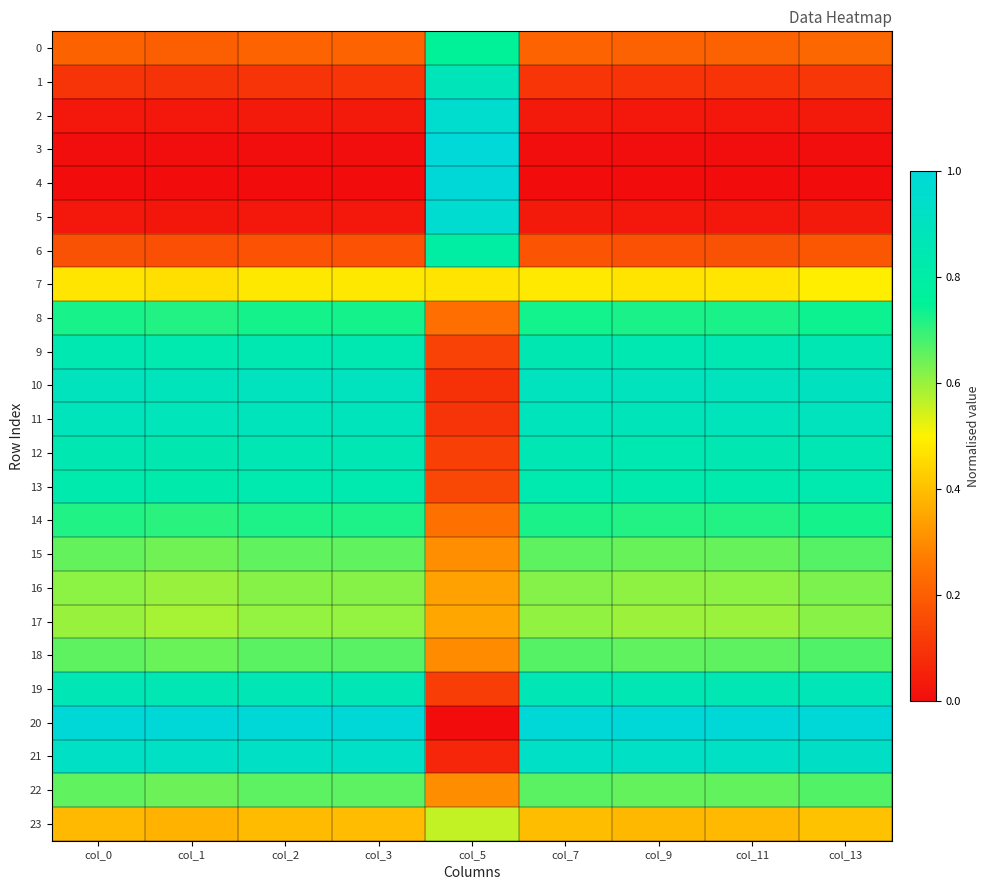

Reading left to right, extract all data points from this chart.

0: col_0=0.2	col_1=0.2	col_2=0.2	col_3=0.2	col_5=0.7	col_7=0.2	col_9=0.2	col_11=0.2	col_13=0.2
1: col_0=0.1	col_1=0.1	col_2=0.1	col_3=0.1	col_5=0.9	col_7=0.1	col_9=0.1	col_11=0.1	col_13=0.1
2: col_0=0.0	col_1=0.0	col_2=0.0	col_3=0.0	col_5=1.0	col_7=0.0	col_9=0.0	col_11=0.0	col_13=0.0
3: col_0=0.0	col_1=0.0	col_2=0.0	col_3=0.0	col_5=1.0	col_7=0.0	col_9=0.0	col_11=0.0	col_13=0.0
4: col_0=0.0	col_1=0.0	col_2=0.0	col_3=0.0	col_5=1.0	col_7=0.0	col_9=0.0	col_11=0.0	col_13=0.0
5: col_0=0.0	col_1=0.0	col_2=0.0	col_3=0.0	col_5=1.0	col_7=0.0	col_9=0.0	col_11=0.0	col_13=0.0
6: col_0=0.2	col_1=0.2	col_2=0.2	col_3=0.2	col_5=0.8	col_7=0.2	col_9=0.2	col_11=0.2	col_13=0.2
7: col_0=0.5	col_1=0.5	col_2=0.5	col_3=0.5	col_5=0.5	col_7=0.5	col_9=0.5	col_11=0.5	col_13=0.5
8: col_0=0.7	col_1=0.7	col_2=0.7	col_3=0.7	col_5=0.2	col_7=0.7	col_9=0.7	col_11=0.7	col_13=0.7
9: col_0=0.8	col_1=0.8	col_2=0.8	col_3=0.8	col_5=0.1	col_7=0.8	col_9=0.8	col_11=0.8	col_13=0.9
10: col_0=0.9	col_1=0.9	col_2=0.9	col_3=0.9	col_5=0.1	col_7=0.9	col_9=0.9	col_11=0.9	col_13=0.9
11: col_0=0.9	col_1=0.9	col_2=0.9	col_3=0.9	col_5=0.1	col_7=0.9	col_9=0.9	col_11=0.9	col_13=0.9
12: col_0=0.9	col_1=0.8	col_2=0.9	col_3=0.9	col_5=0.1	col_7=0.9	col_9=0.8	col_11=0.8	col_13=0.9
13: col_0=0.8	col_1=0.8	col_2=0.8	col_3=0.8	col_5=0.1	col_7=0.8	col_9=0.8	col_11=0.8	col_13=0.8
14: col_0=0.7	col_1=0.7	col_2=0.7	col_3=0.7	col_5=0.2	col_7=0.7	col_9=0.7	col_11=0.7	col_13=0.7
15: col_0=0.7	col_1=0.6	col_2=0.7	col_3=0.7	col_5=0.3	col_7=0.7	col_9=0.6	col_11=0.6	col_13=0.7
16: col_0=0.6	col_1=0.6	col_2=0.6	col_3=0.6	col_5=0.3	col_7=0.6	col_9=0.6	col_11=0.6	col_13=0.6
17: col_0=0.6	col_1=0.6	col_2=0.6	col_3=0.6	col_5=0.4	col_7=0.6	col_9=0.6	col_11=0.6	col_13=0.6
18: col_0=0.7	col_1=0.6	col_2=0.7	col_3=0.7	col_5=0.3	col_7=0.7	col_9=0.7	col_11=0.7	col_13=0.7
19: col_0=0.9	col_1=0.9	col_2=0.9	col_3=0.9	col_5=0.1	col_7=0.9	col_9=0.9	col_11=0.9	col_13=0.9
20: col_0=1.0	col_1=1.0	col_2=1.0	col_3=1.0	col_5=0.0	col_7=1.0	col_9=1.0	col_11=1.0	col_13=1.0
21: col_0=0.9	col_1=0.9	col_2=0.9	col_3=0.9	col_5=0.1	col_7=0.9	col_9=0.9	col_11=0.9	col_13=0.9
22: col_0=0.7	col_1=0.6	col_2=0.7	col_3=0.7	col_5=0.3	col_7=0.7	col_9=0.7	col_11=0.7	col_13=0.7
23: col_0=0.4	col_1=0.4	col_2=0.4	col_3=0.4	col_5=0.6	col_7=0.4	col_9=0.4	col_11=0.4	col_13=0.4